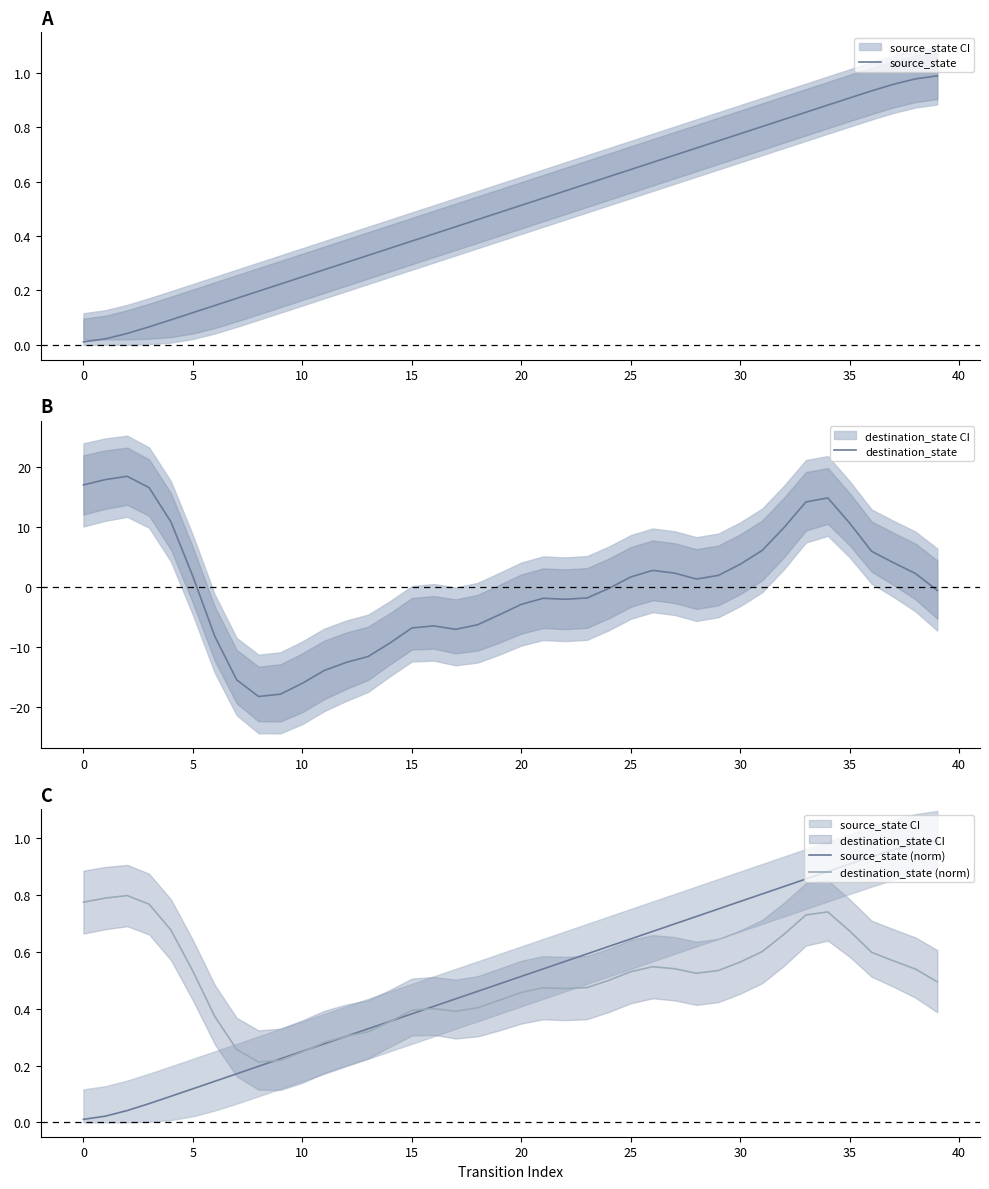

What is the sum of all source_state values?

20.0